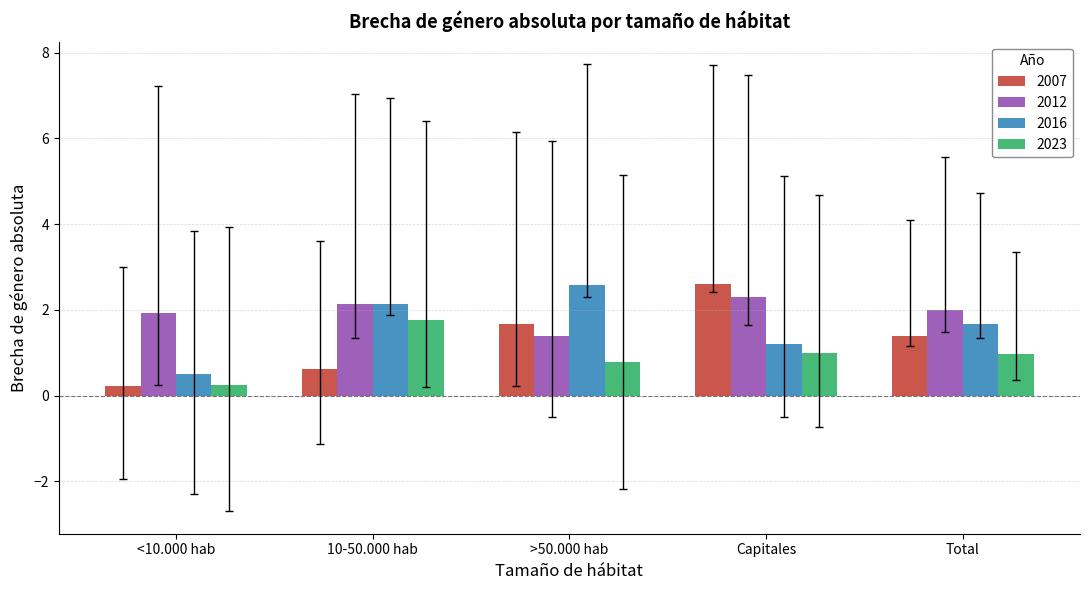

At which label does 2007 first exceed 1?

>50.000 hab